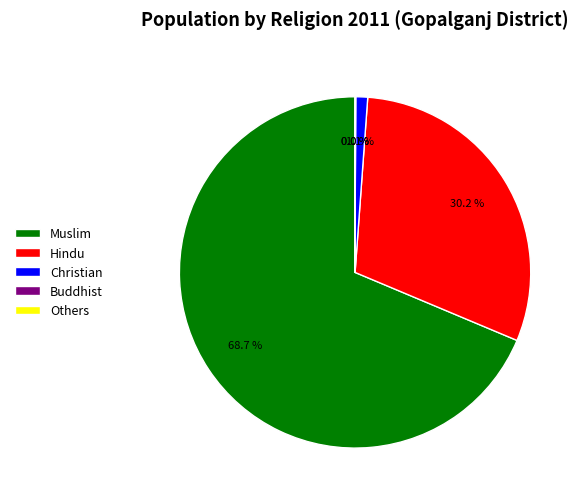

How much of the chart is everything except Muslim?

31.3%